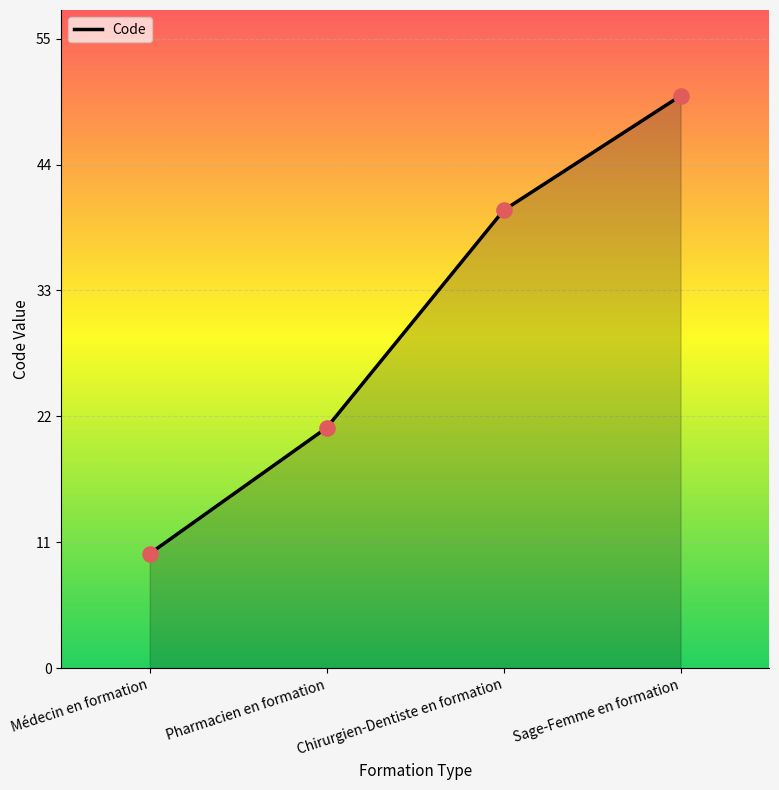

Approximately how many times larger is the value at Médecin en formation compared to Sage-Femme en formation?

0.2